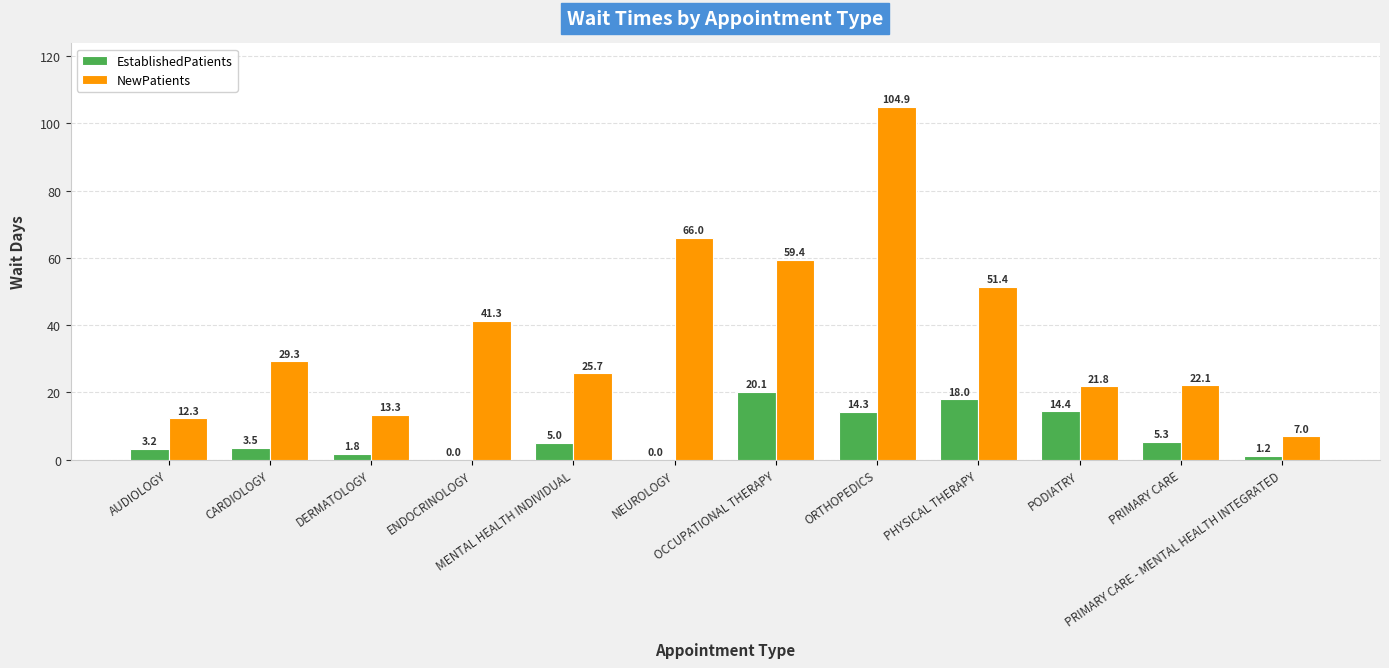

How many values in the NewPatients series exceed 29?

6